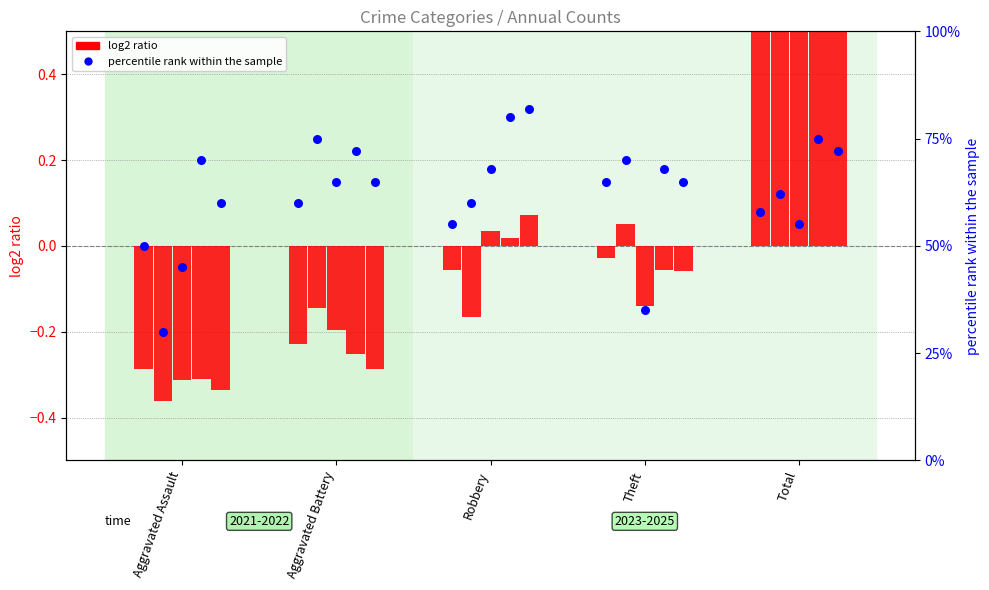

Which series has the largest total across all categories?

percentile rank (2021)